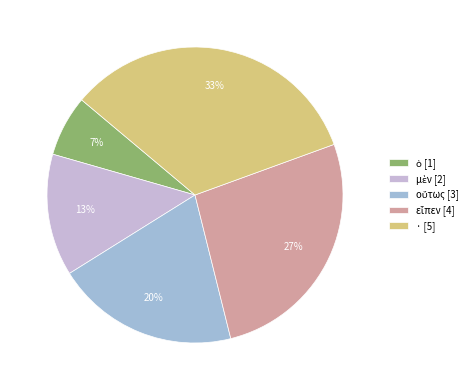

True or false: · [5] accounts for 42% of the total.

False